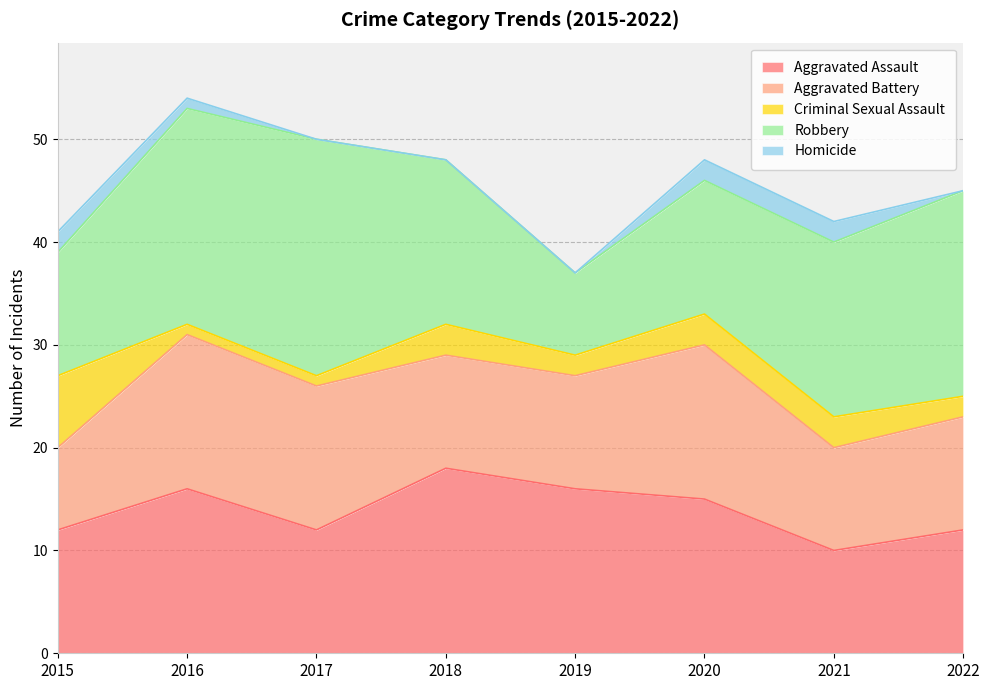

True or false: Aggravated Assault and Criminal Sexual Assault cross at least once.

False